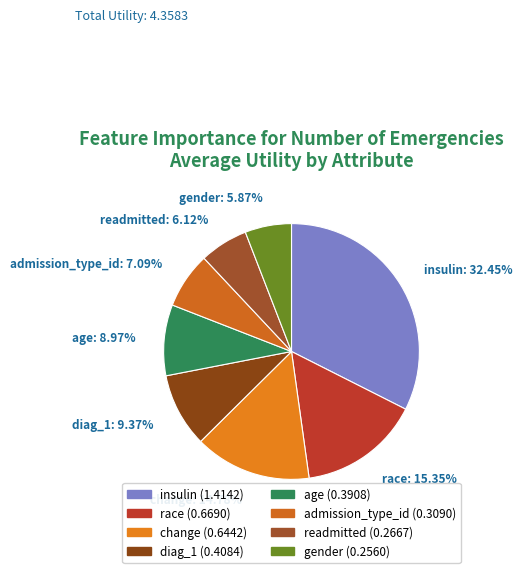

Count the number of slices in the pie.

8